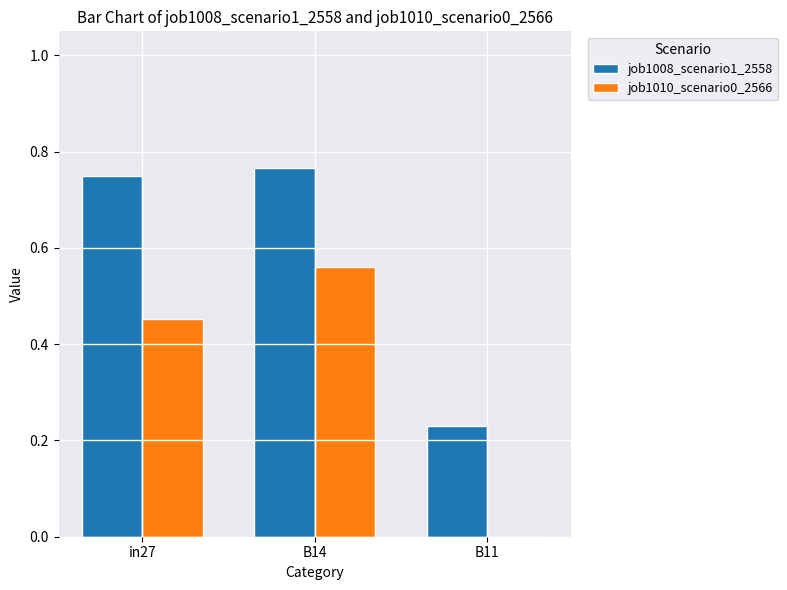

How many job1010_scenario0_2566 values are between 0 and 1?

3